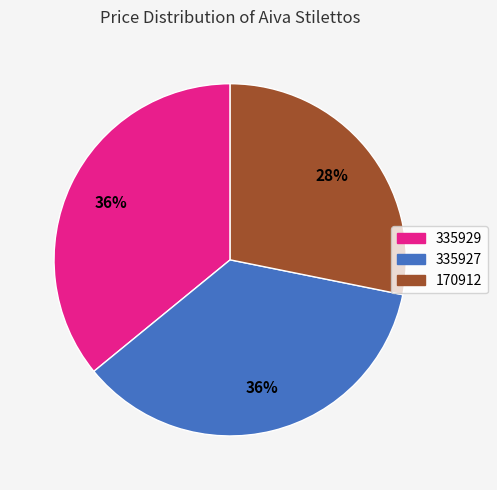

Is the sum of 335927 and 335929 greater than half?

Yes